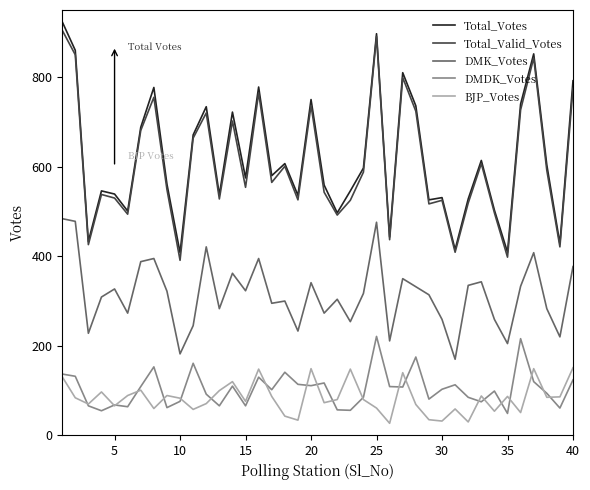

What is the minimum value for BJP_Votes?

27